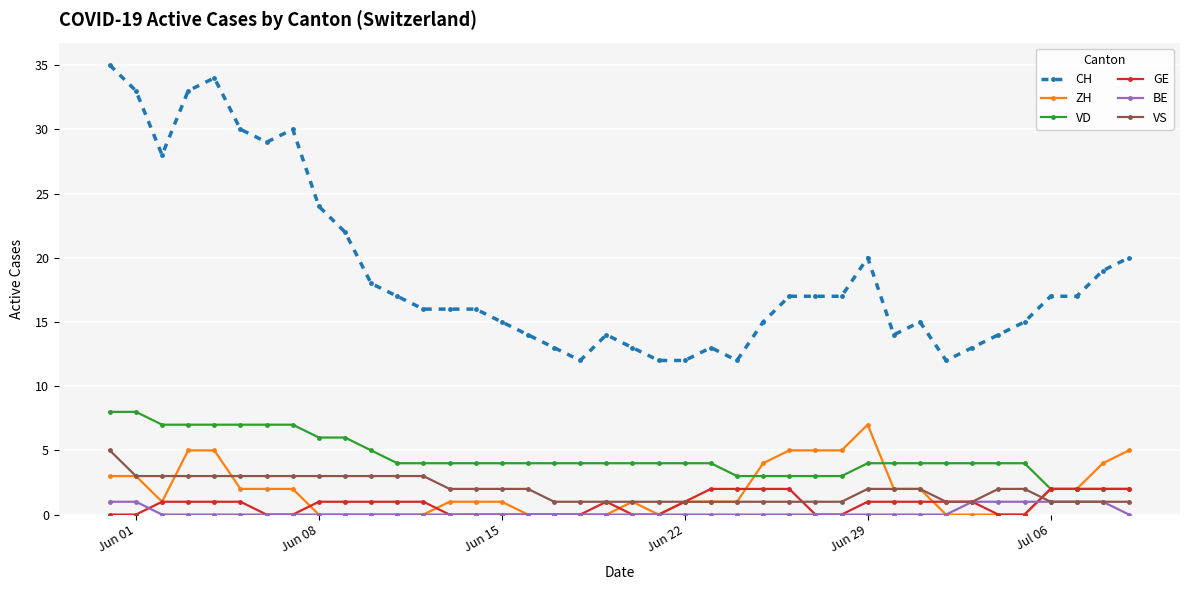

Which series has the largest total across all categories?

CH